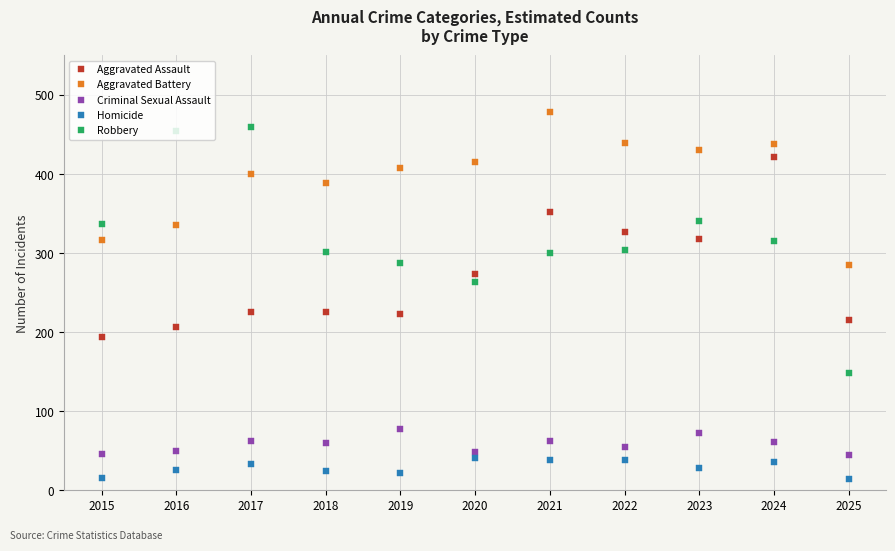

True or false: Homicide and Aggravated Battery cross at least once.

False